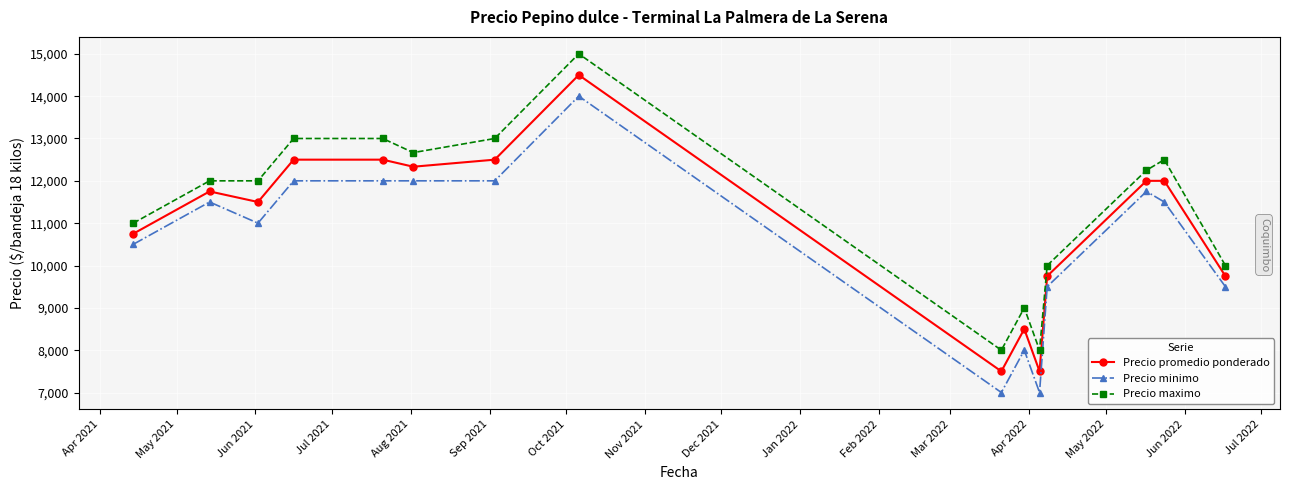

What is the maximum value for Precio minimo?

14000.0